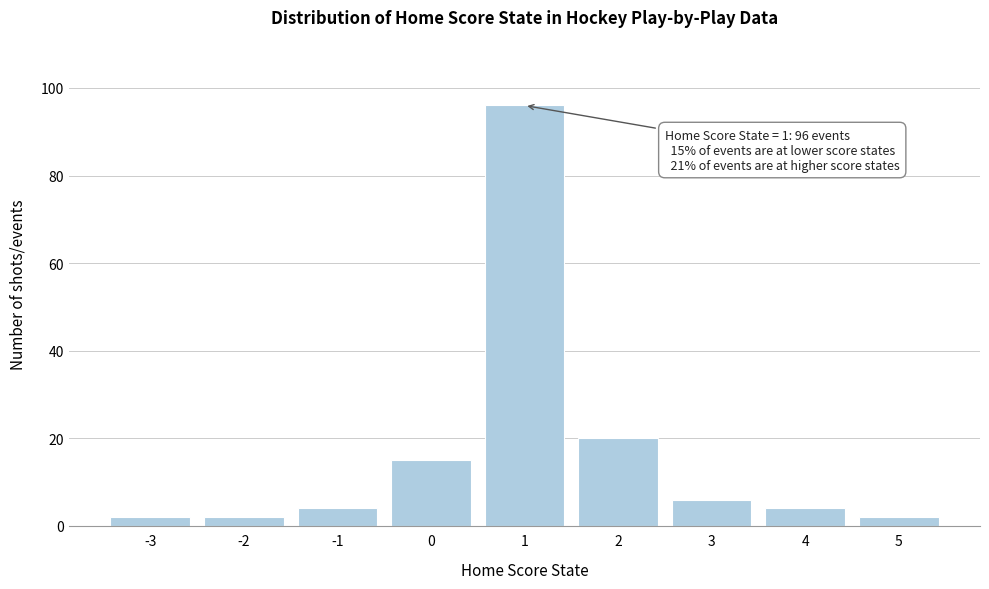

Over which range of the x-axis is the bar tallest?

0.5 to 1.5